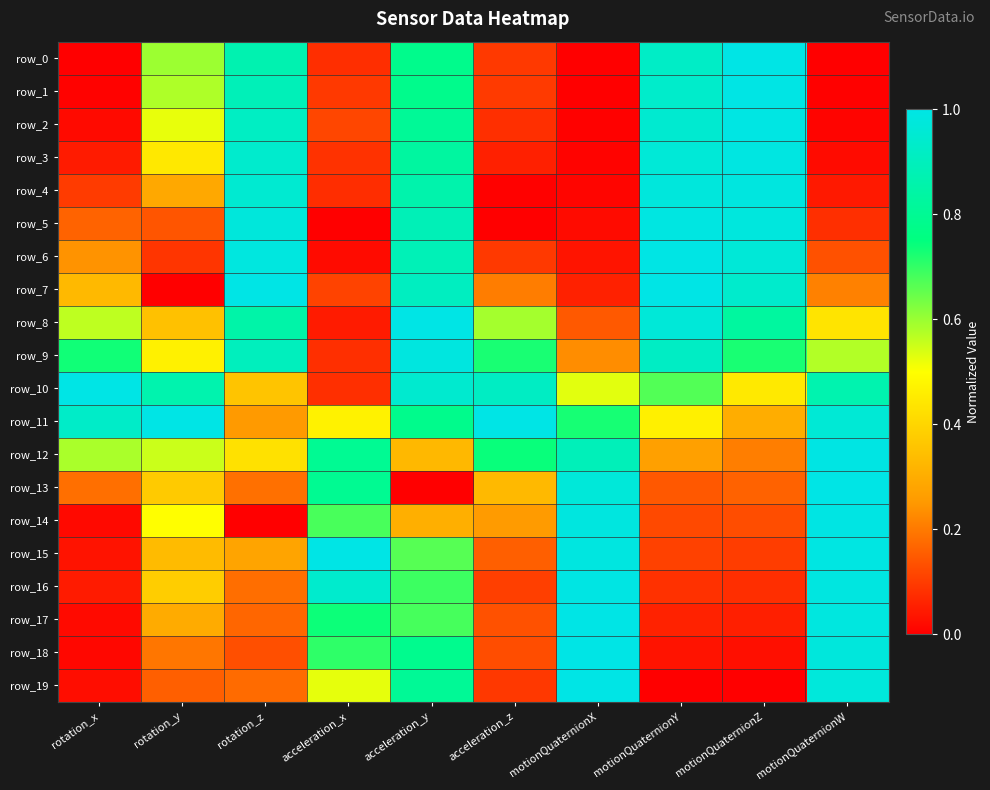

Which series has the largest total across all categories?

row_11